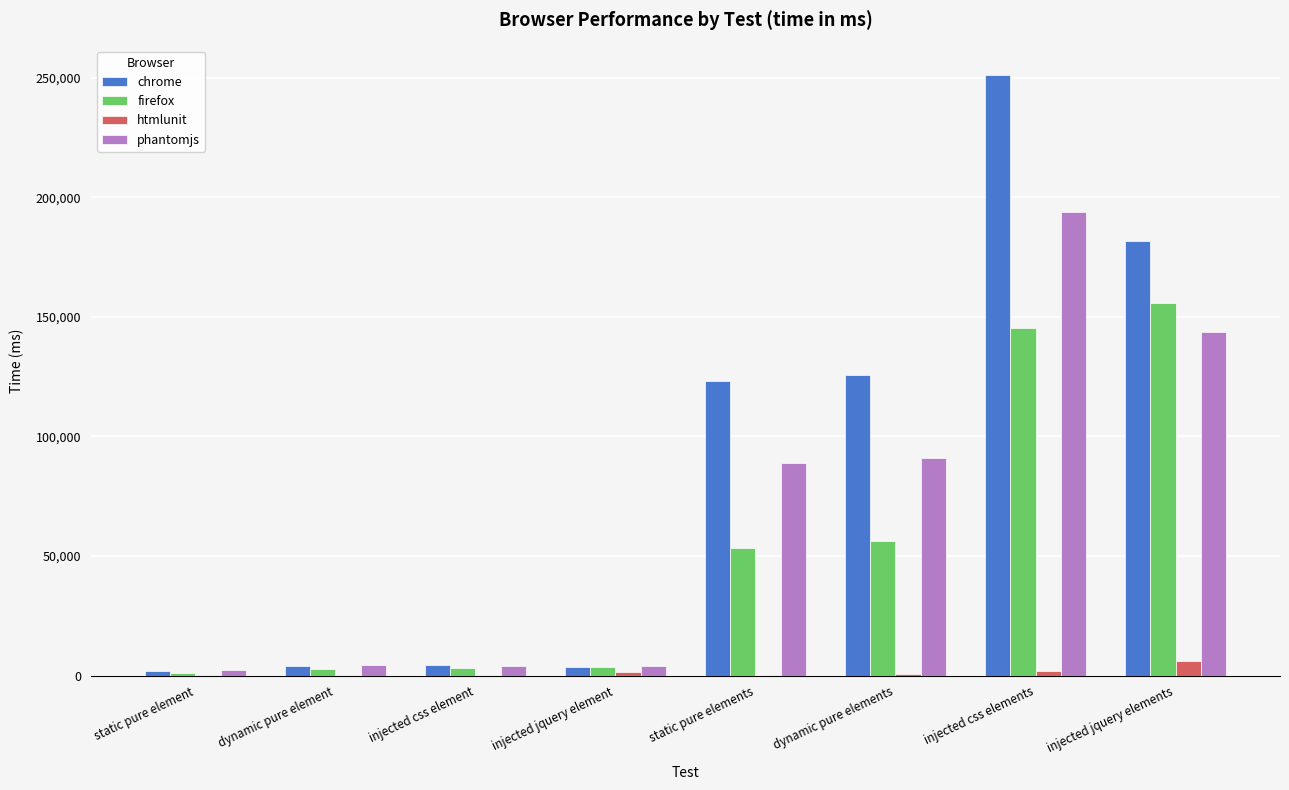

The value of firefox at dynamic pure elements is 56238. True or false?

True